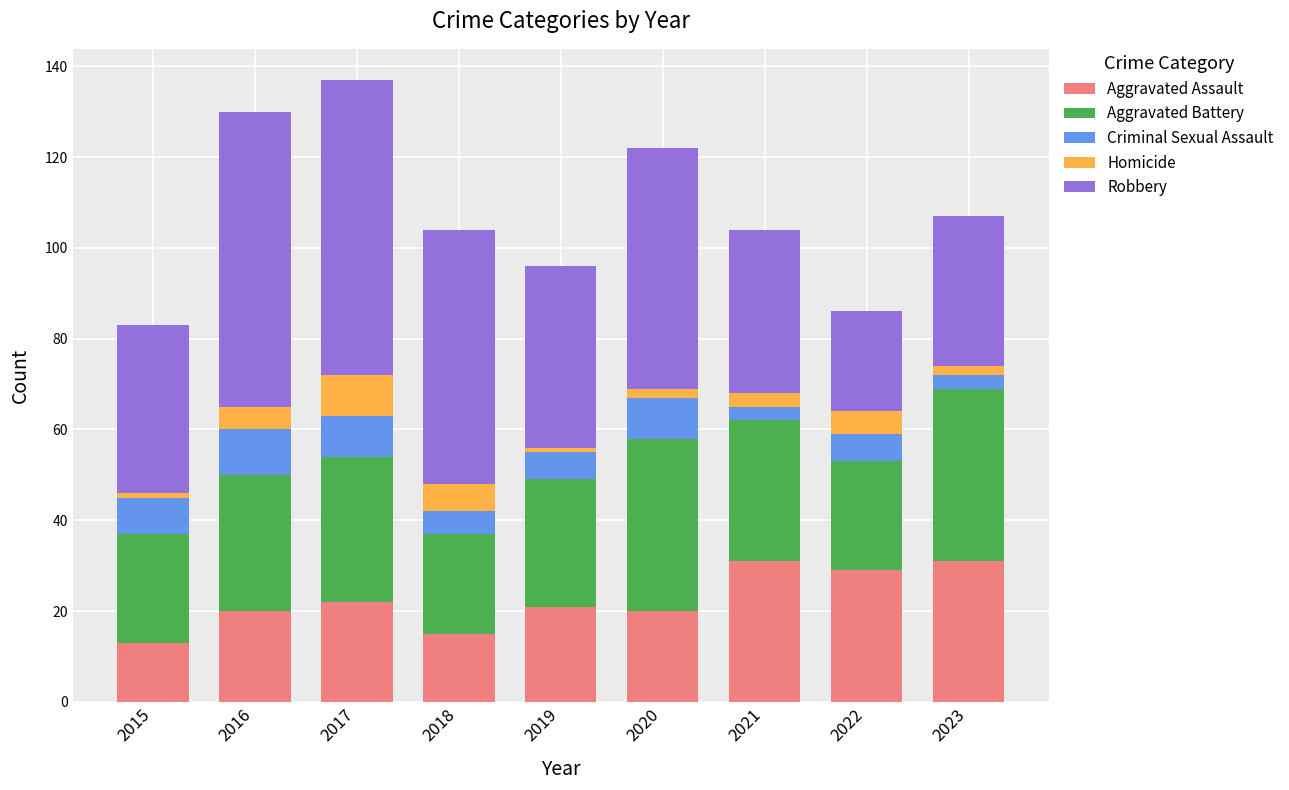

What are all the series names shown in the legend?

Aggravated Assault, Aggravated Battery, Criminal Sexual Assault, Homicide, Robbery